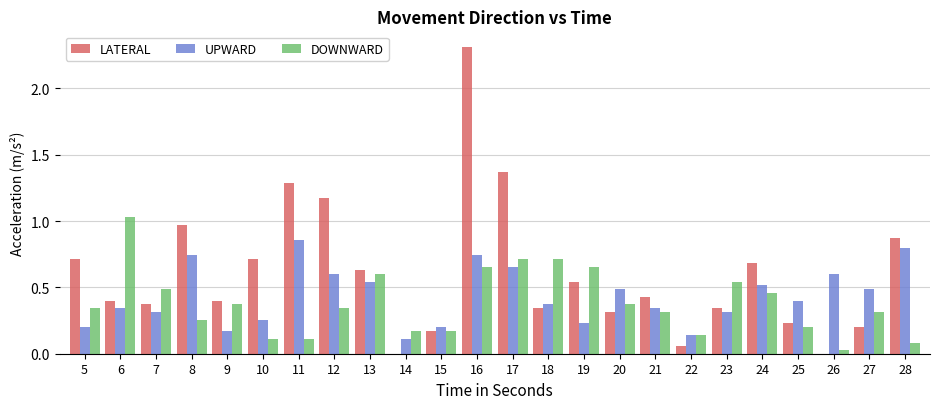

True or false: UPWARD has a value of 1.0 at 12.

False